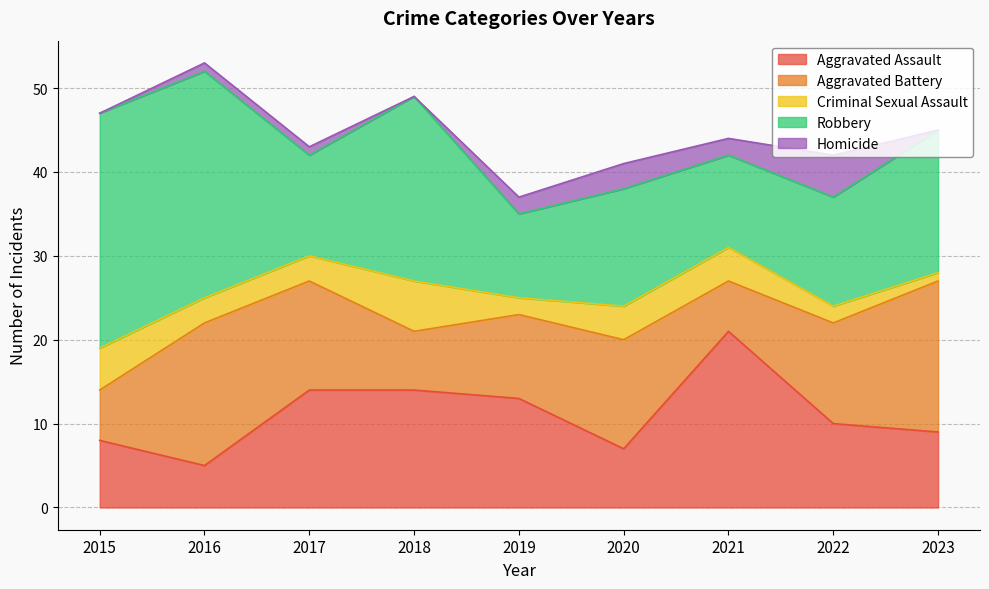

Does the chart display data point markers on the line(s)?

No